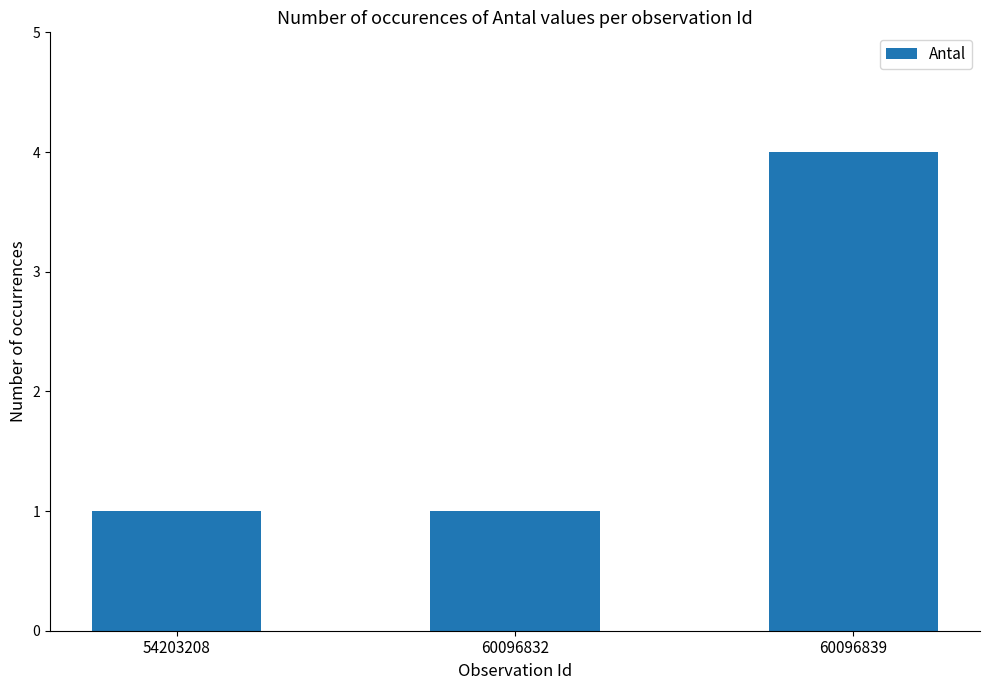

Does the chart contain any negative values?

No